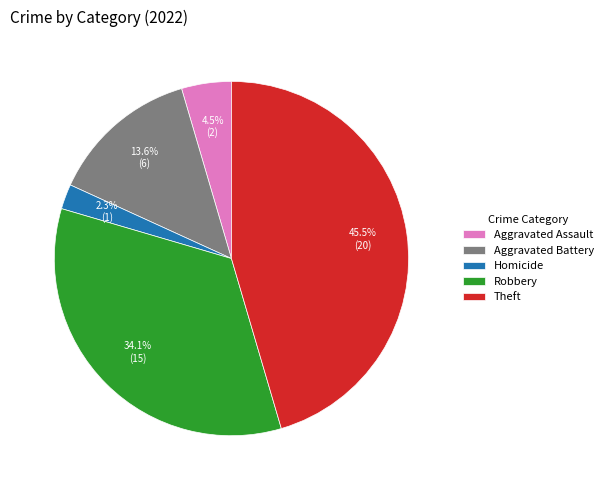

How many segments does this pie chart have?

5